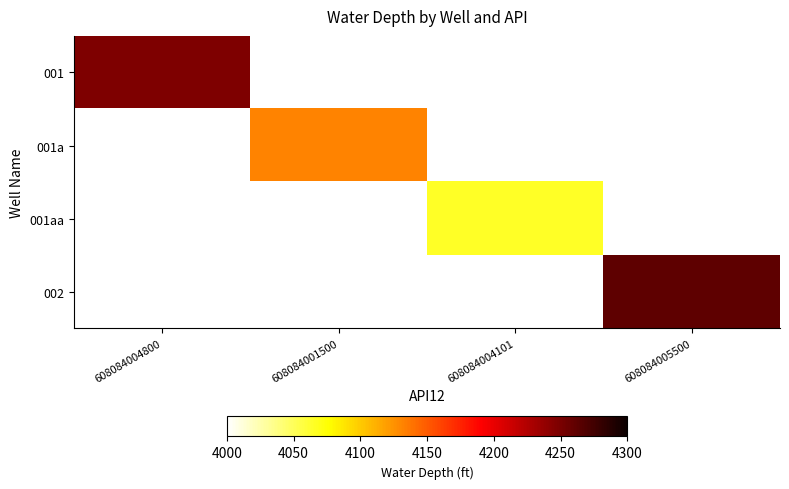

What is the maximum value shown in the chart?

4262.0